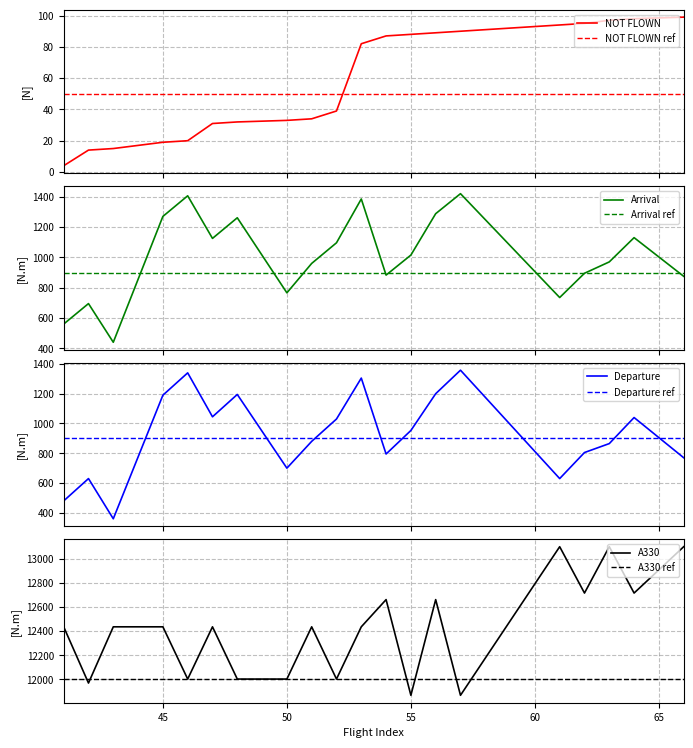

What is the approximate value of Arrival at 43?

440.0